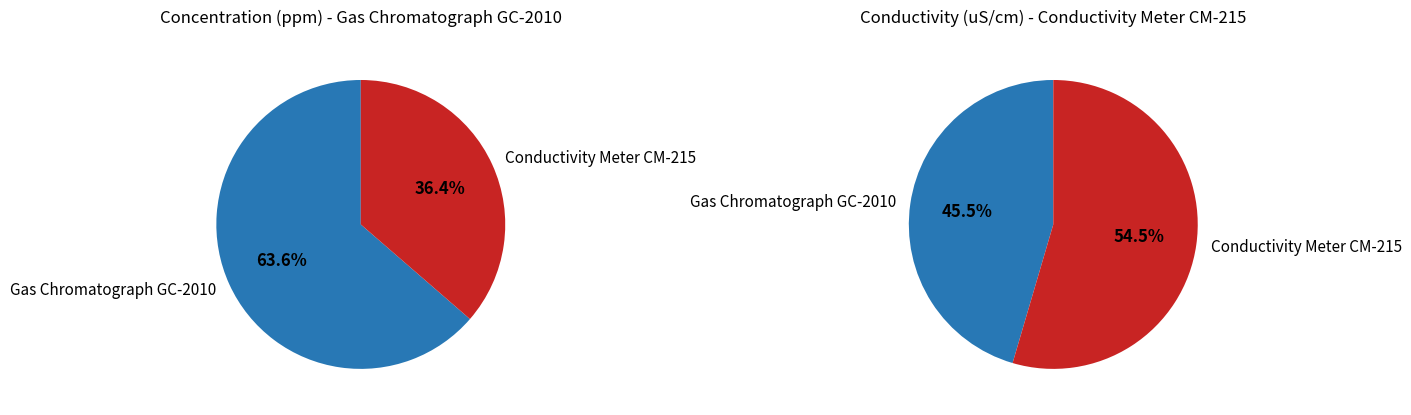

To the nearest percent, what is the combined percentage of Gas Chromatograph GC-2010 and Conductivity Meter CM-215?

100%